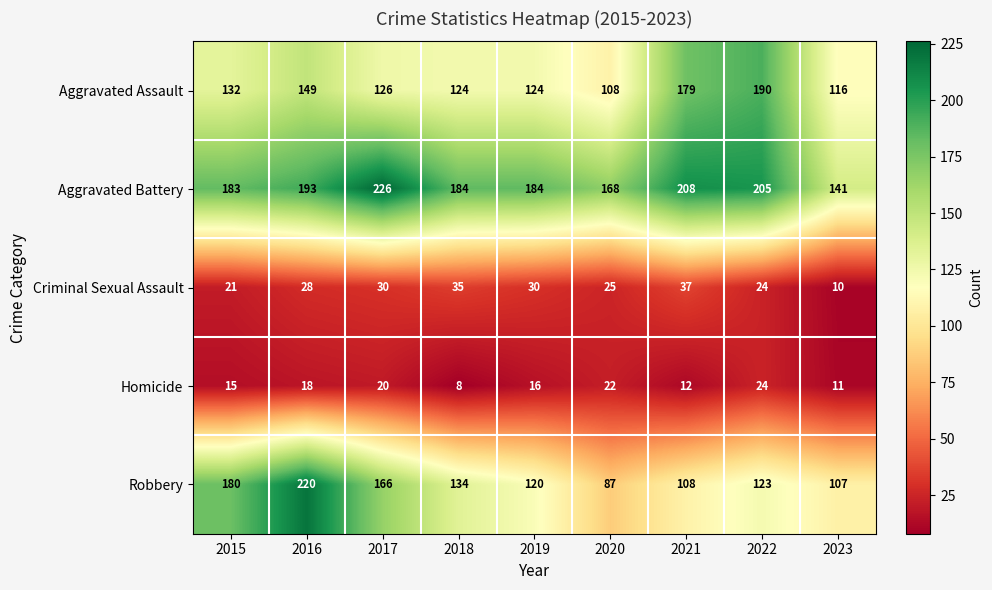

What is the average value of the Criminal Sexual Assault series?

27